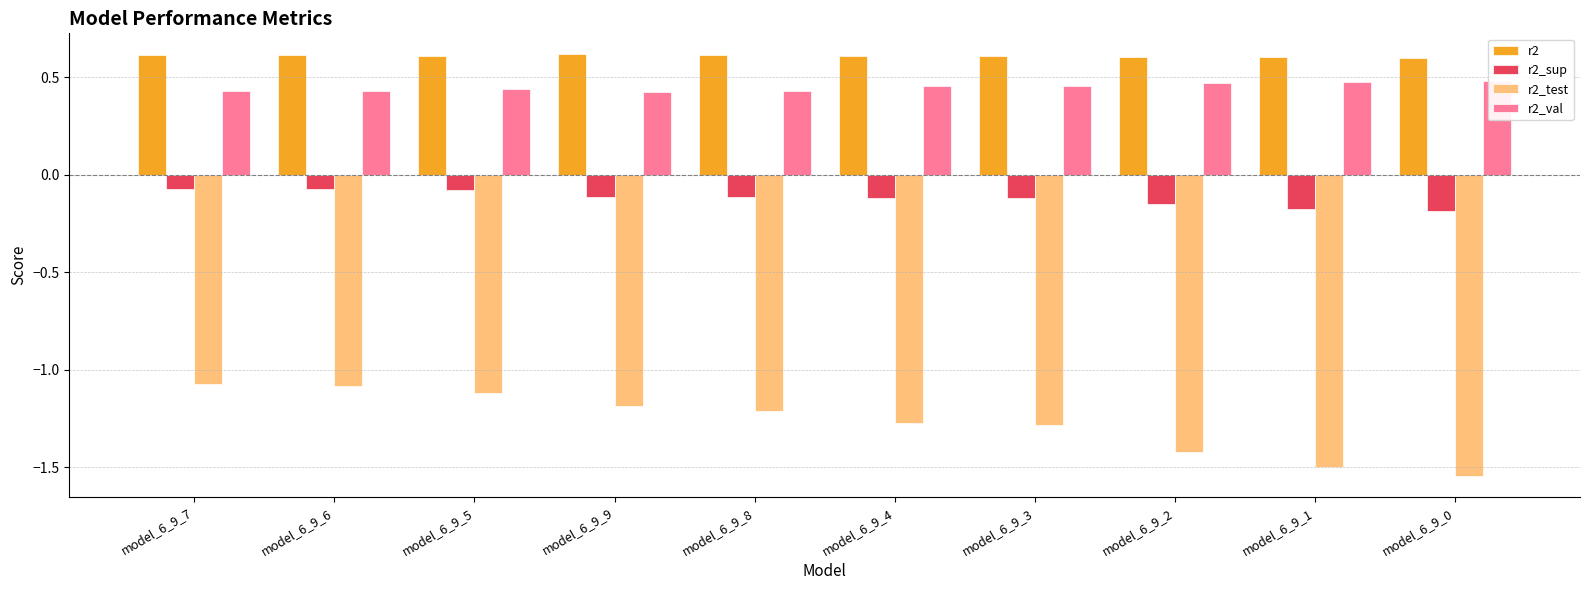

What is the sum of all r2 values?

6.1